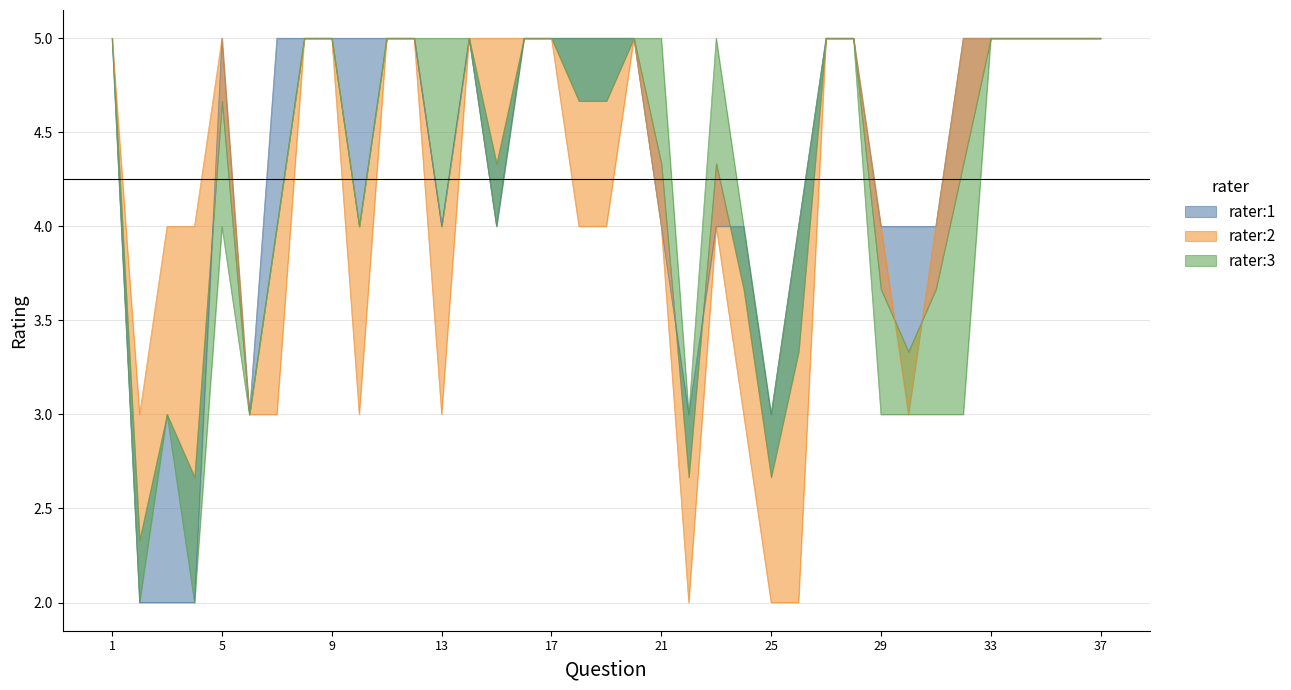

True or false: rater:2 and rater:3 cross at least once.

False